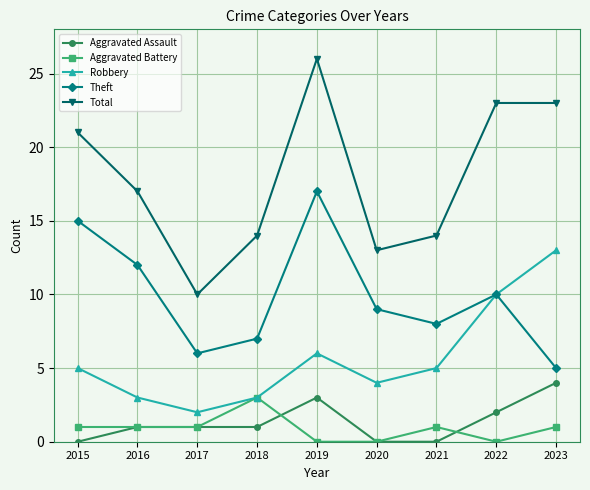

Rank the categories by Theft value from lowest to highest.

2023, 2017, 2018, 2021, 2020, 2022, 2016, 2015, 2019